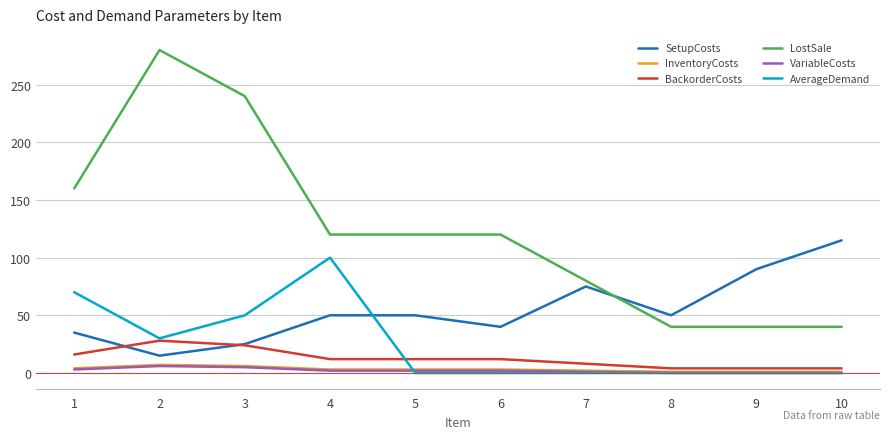

True or false: InventoryCosts and SetupCosts cross at least once.

False